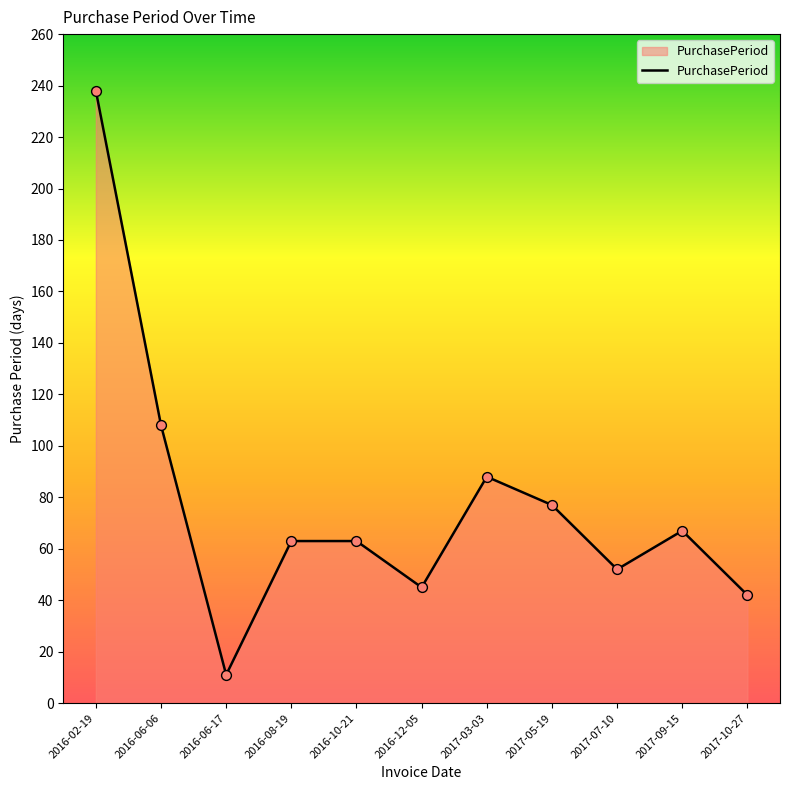

Between 2016-08-19 and 2017-03-03, which is larger?

2017-03-03